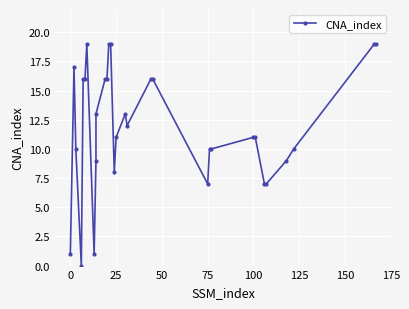

How many lines are shown in the chart?

1